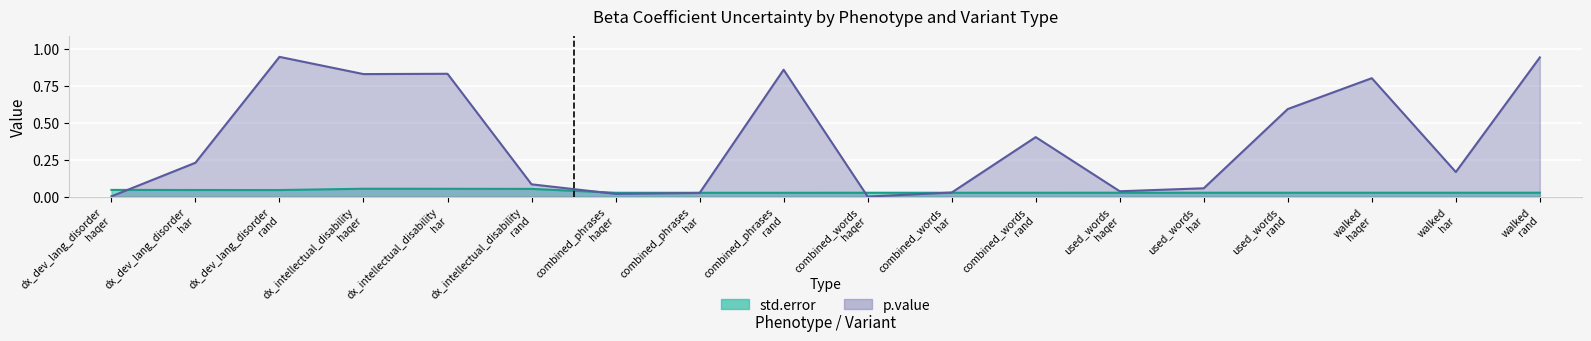

What is the label of the 14th point from the right?

dx_intellectual_disability
har